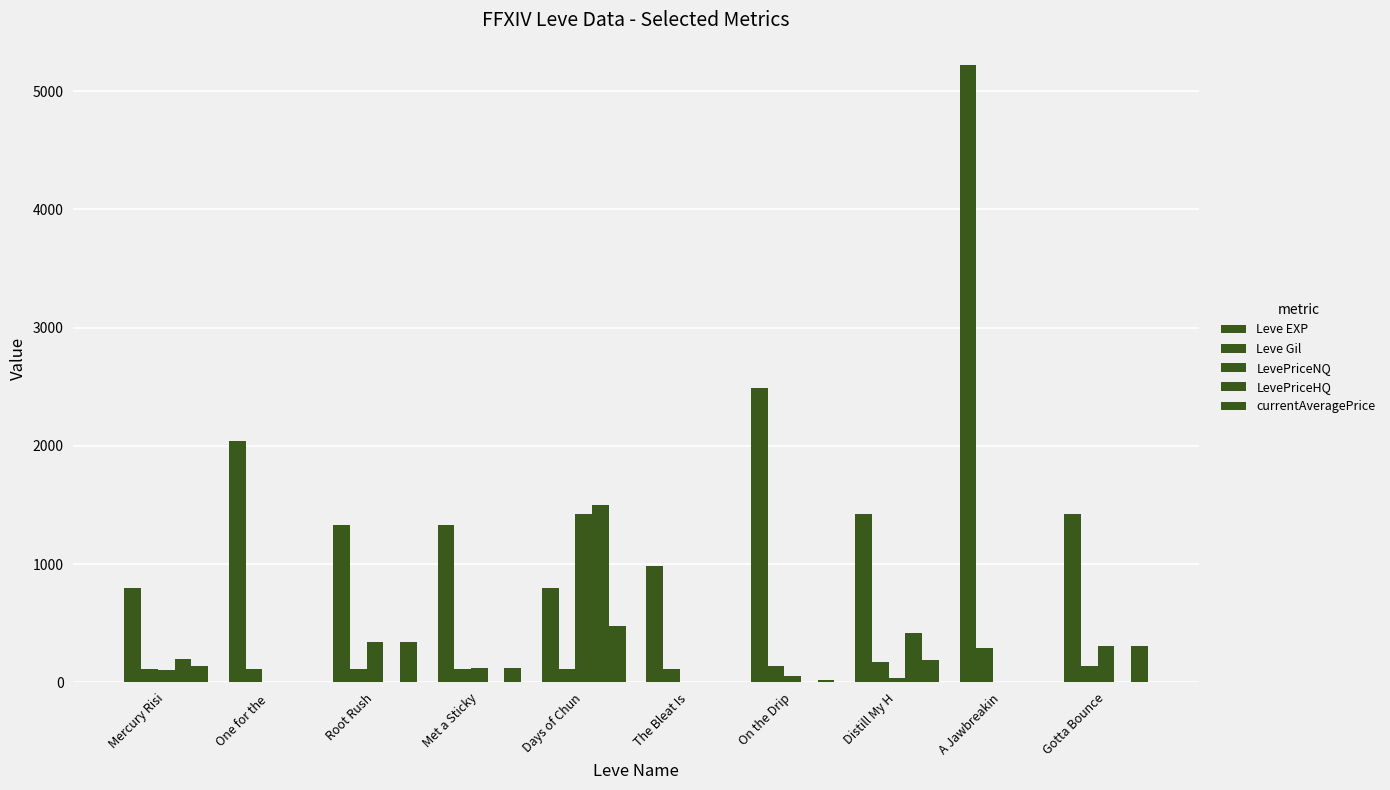

Reading right to left, transcribe all the data shown in this chart.

Leve EXP: 1420.0	5220.0	1420.0	2490.0	980.0	800.0	1330.0	1330.0	2040.0	800.0
Leve Gil: 140.0	293.0	169.0	139.0	112.0	112.0	115.0	114.0	114.0	113.0
LevePriceNQ: 310.1	0.0	40.0	50.5	0.0	1421.5	120.5	337.6	0.0	102.5
LevePriceHQ: 0.0	0.0	419.0	0.0	0.0	1500.0	0.0	0.0	0.0	200.0
currentAveragePrice: 310.1	0.0	191.6	16.8	0.0	477.6	120.5	337.6	0.0	135.0